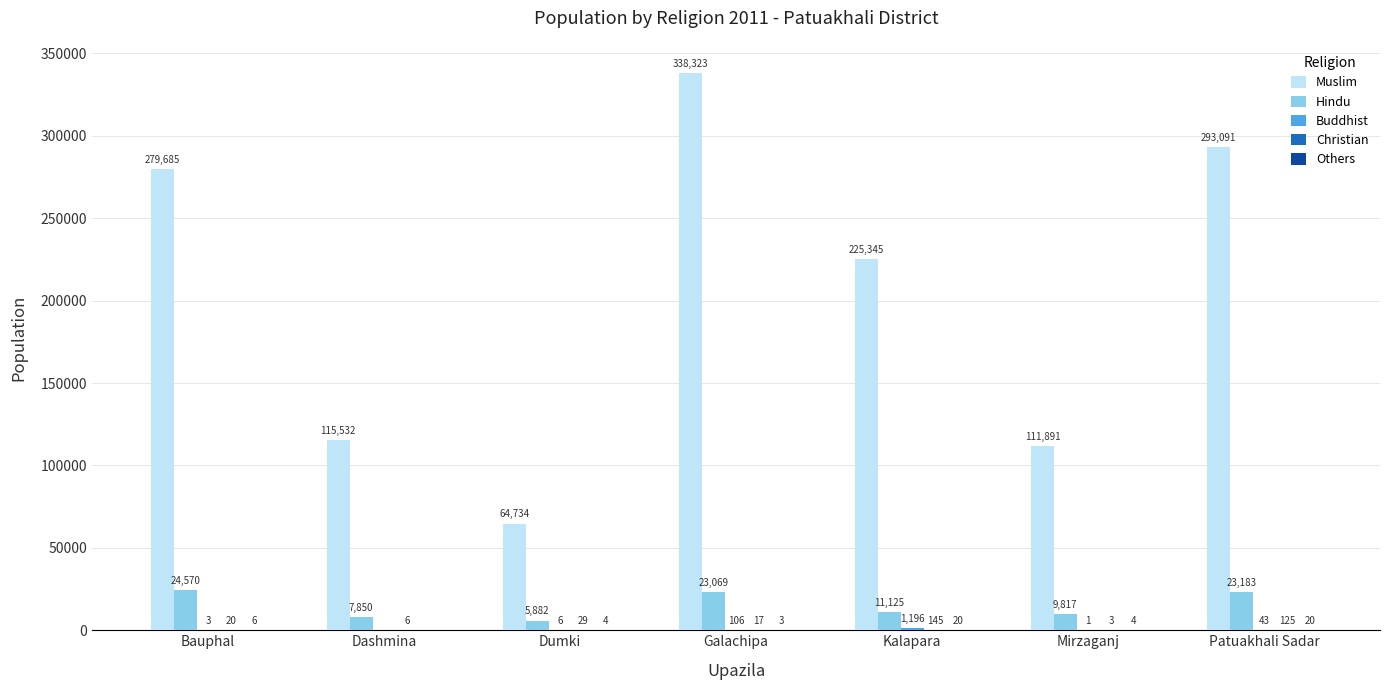

Which series has the largest total across all categories?

Muslim